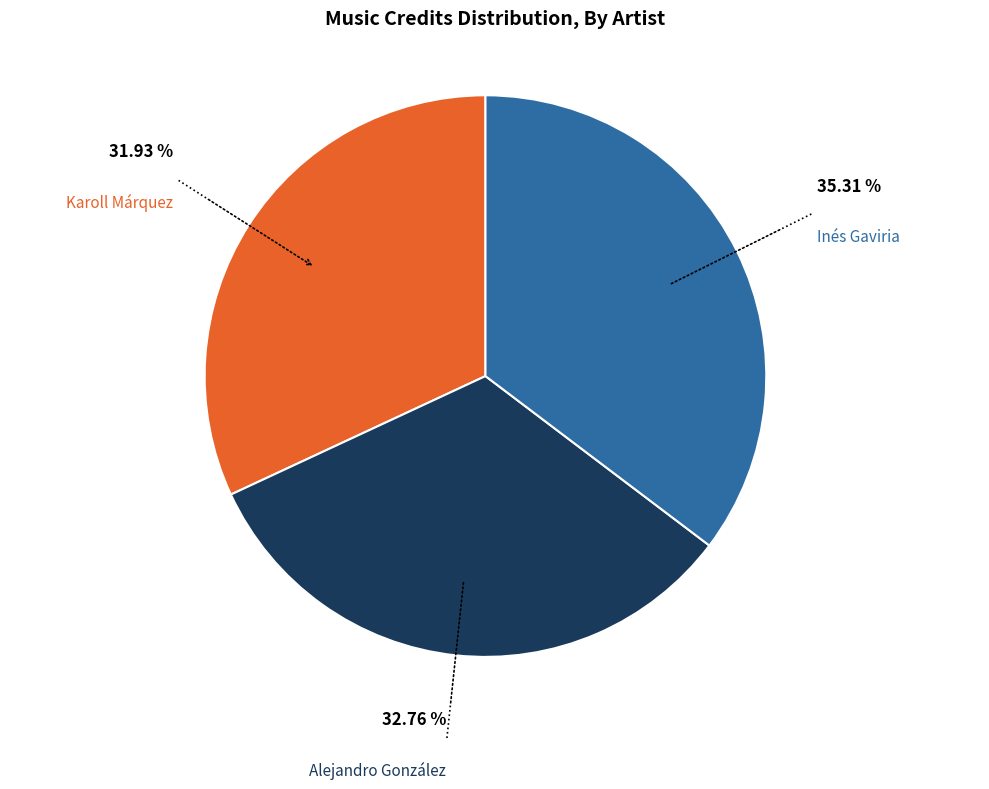

Does Karoll Márquez account for over 50% of the chart?

No